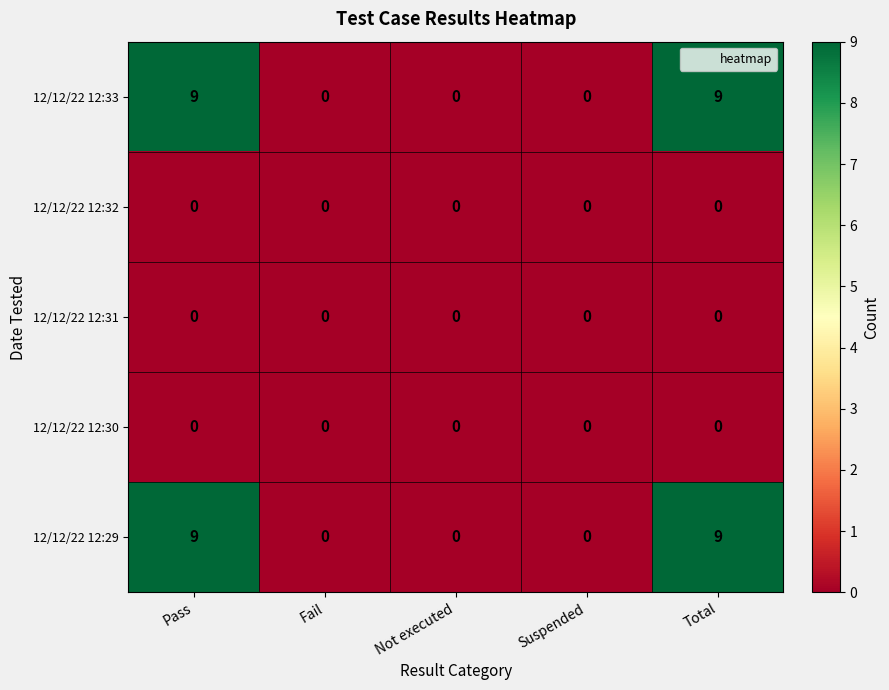

What is the greatest value displayed?

9